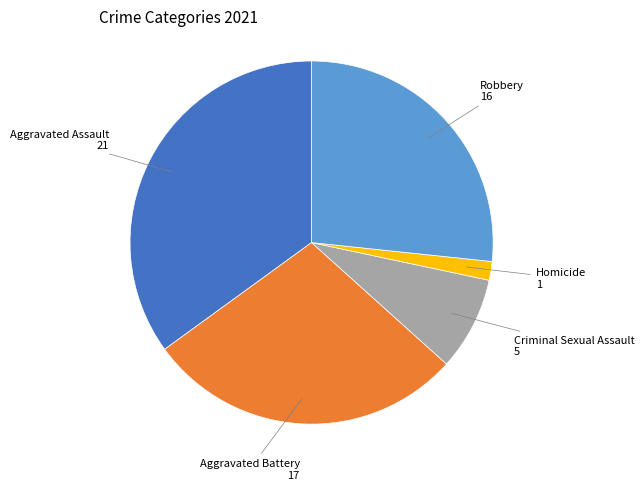

Does any single category account for the majority?

No